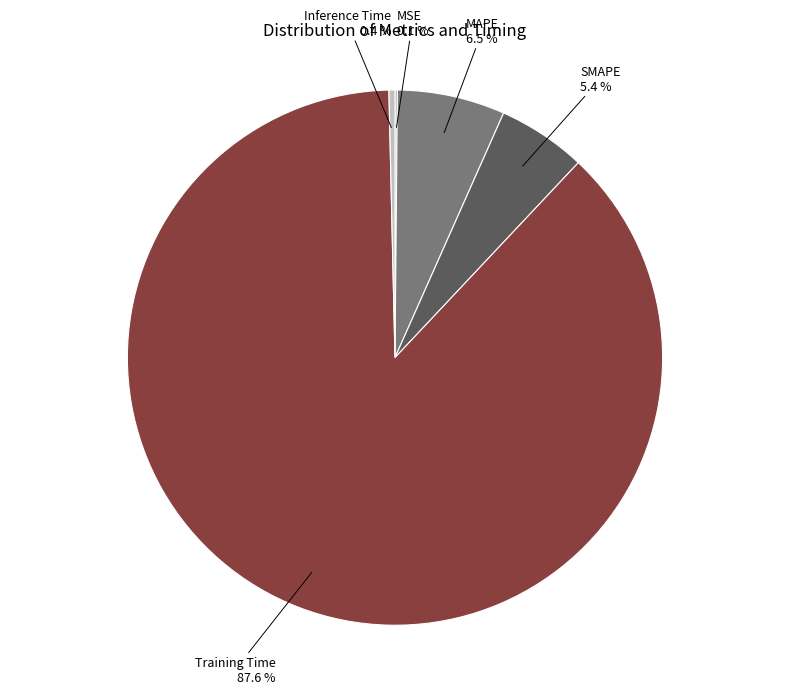

Combined, do Training Time and MAPE account for over 50%?

Yes